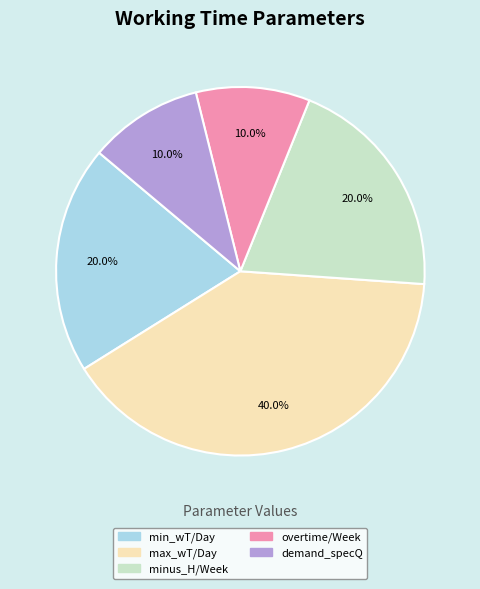

Is there any slice that represents more than half of the pie?

No